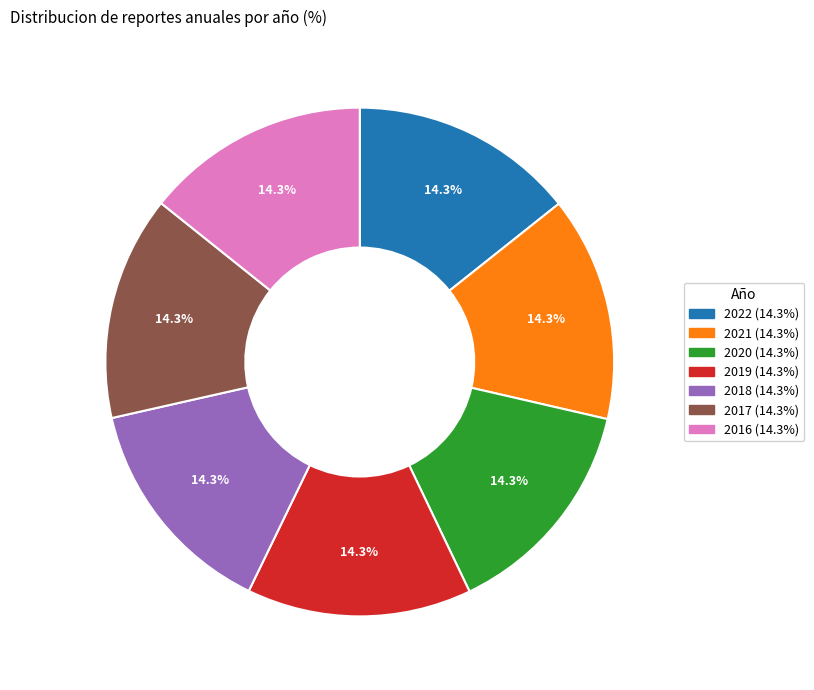

Is there a majority slice in this chart?

No